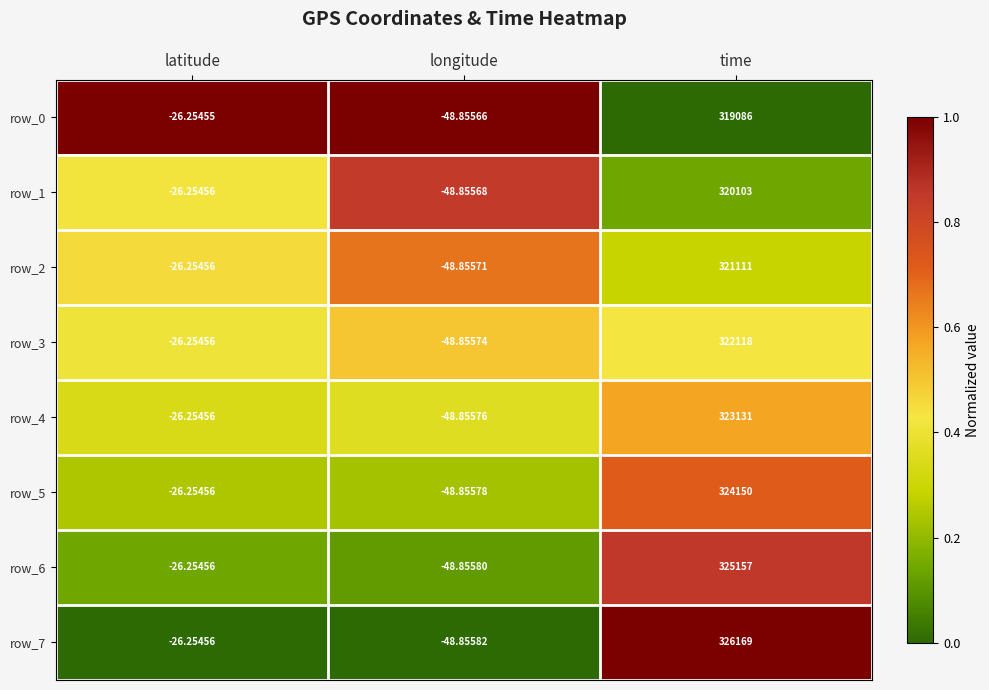

At which label does row_5 first exceed -26?

time